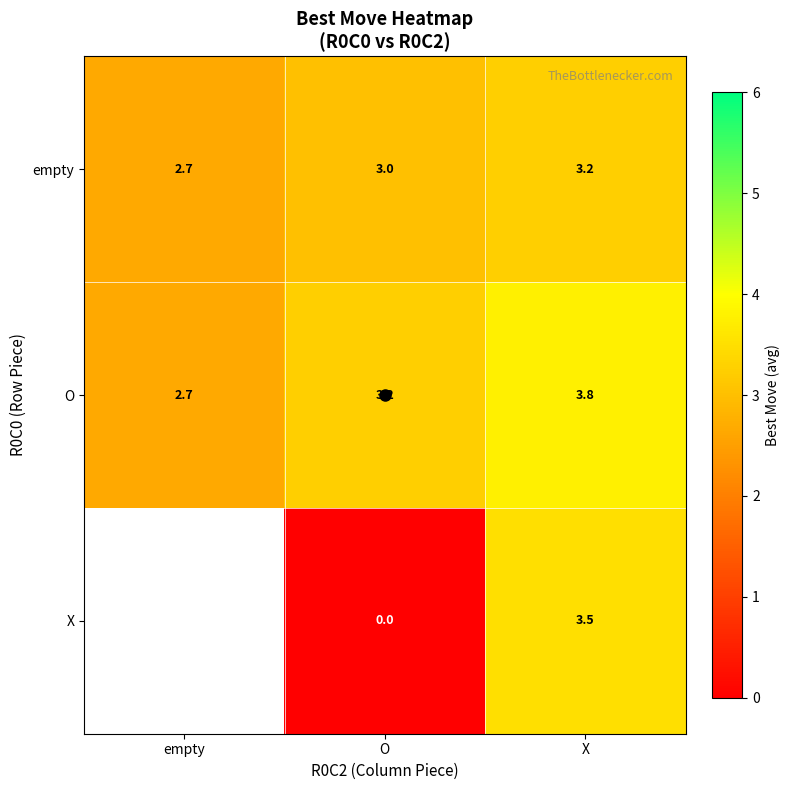

List the series in order of their peak value, highest first.

O, X, empty